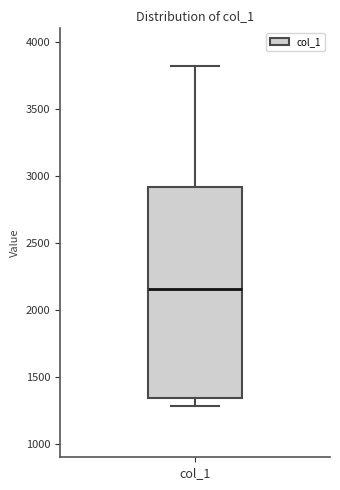

Read this box plot against the y-axis: the position of the median line, the range covered by the box, and the ends of both whiskers. The values are not printed on the chart, so give them approximately, as read against the axis.

median 2150, box 1350 to 2900, whiskers 1300 to 3800